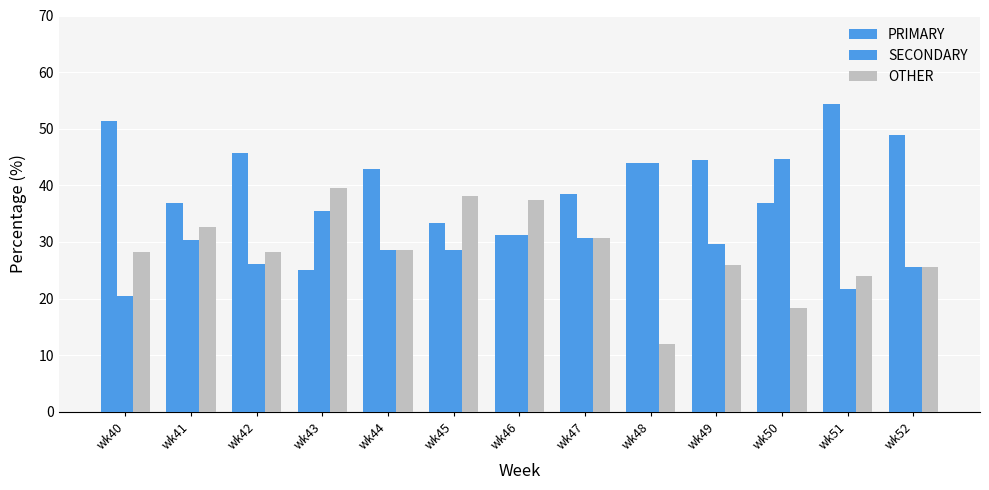

At which label does OTHER reach its peak?

wk43